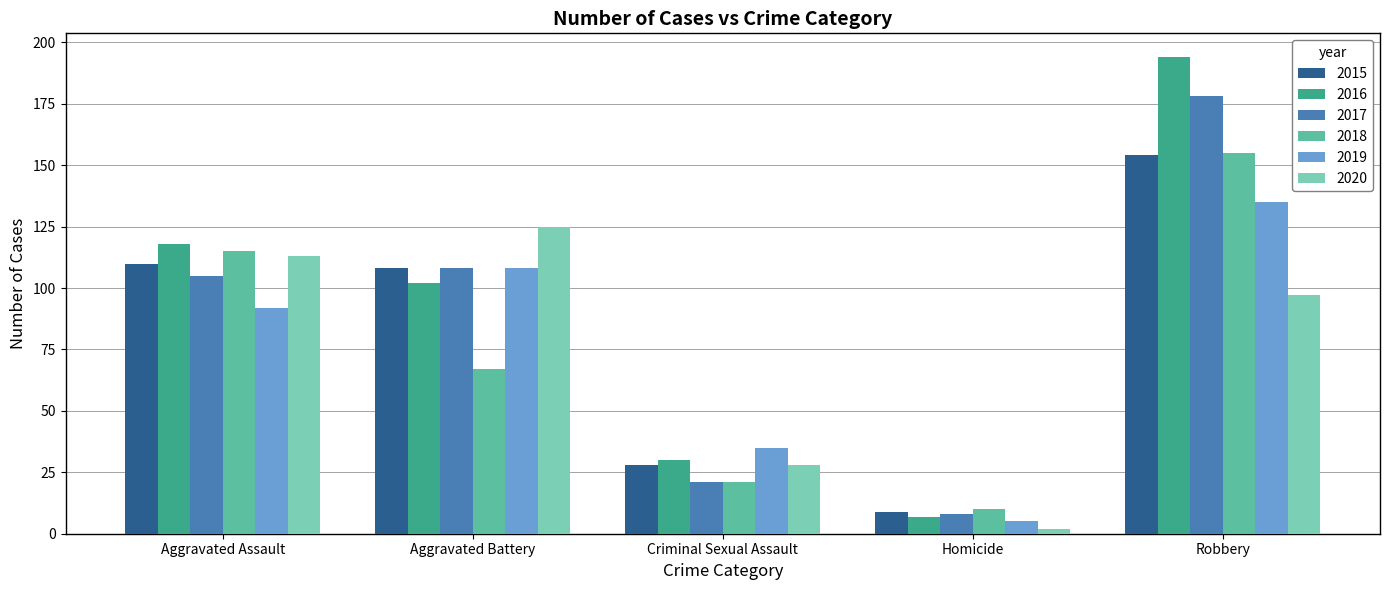

What is the total value across all series at Aggravated Assault?

653